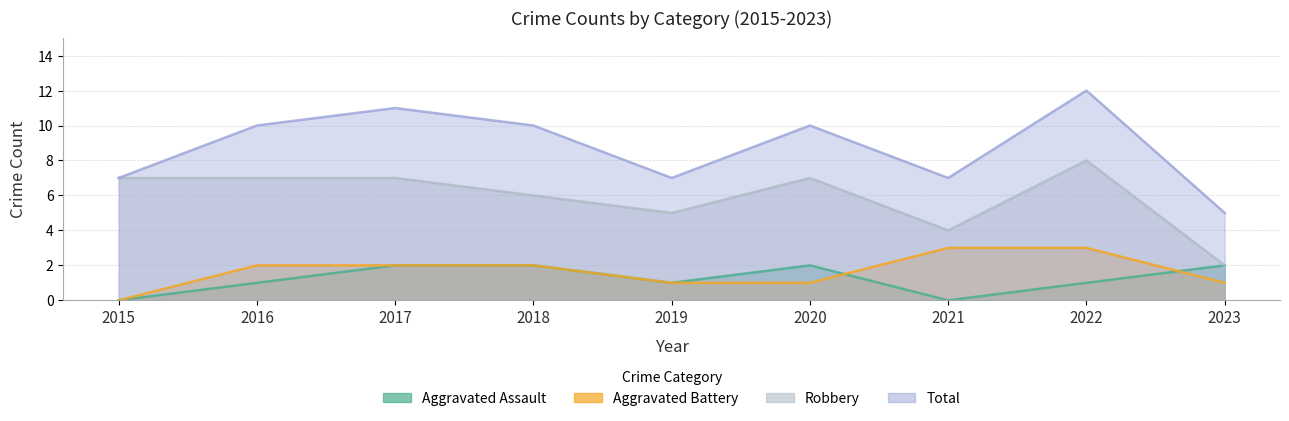

At 2019, list the series in order from smallest to largest.

Aggravated Assault, Aggravated Battery, Robbery, Total